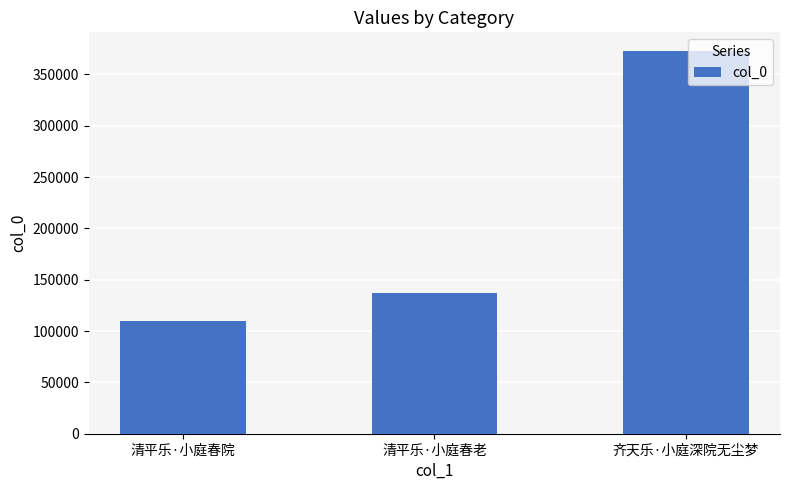

What is the change in value from 清平乐·小庭春院 to 齐天乐·小庭深院无尘梦?

+262674